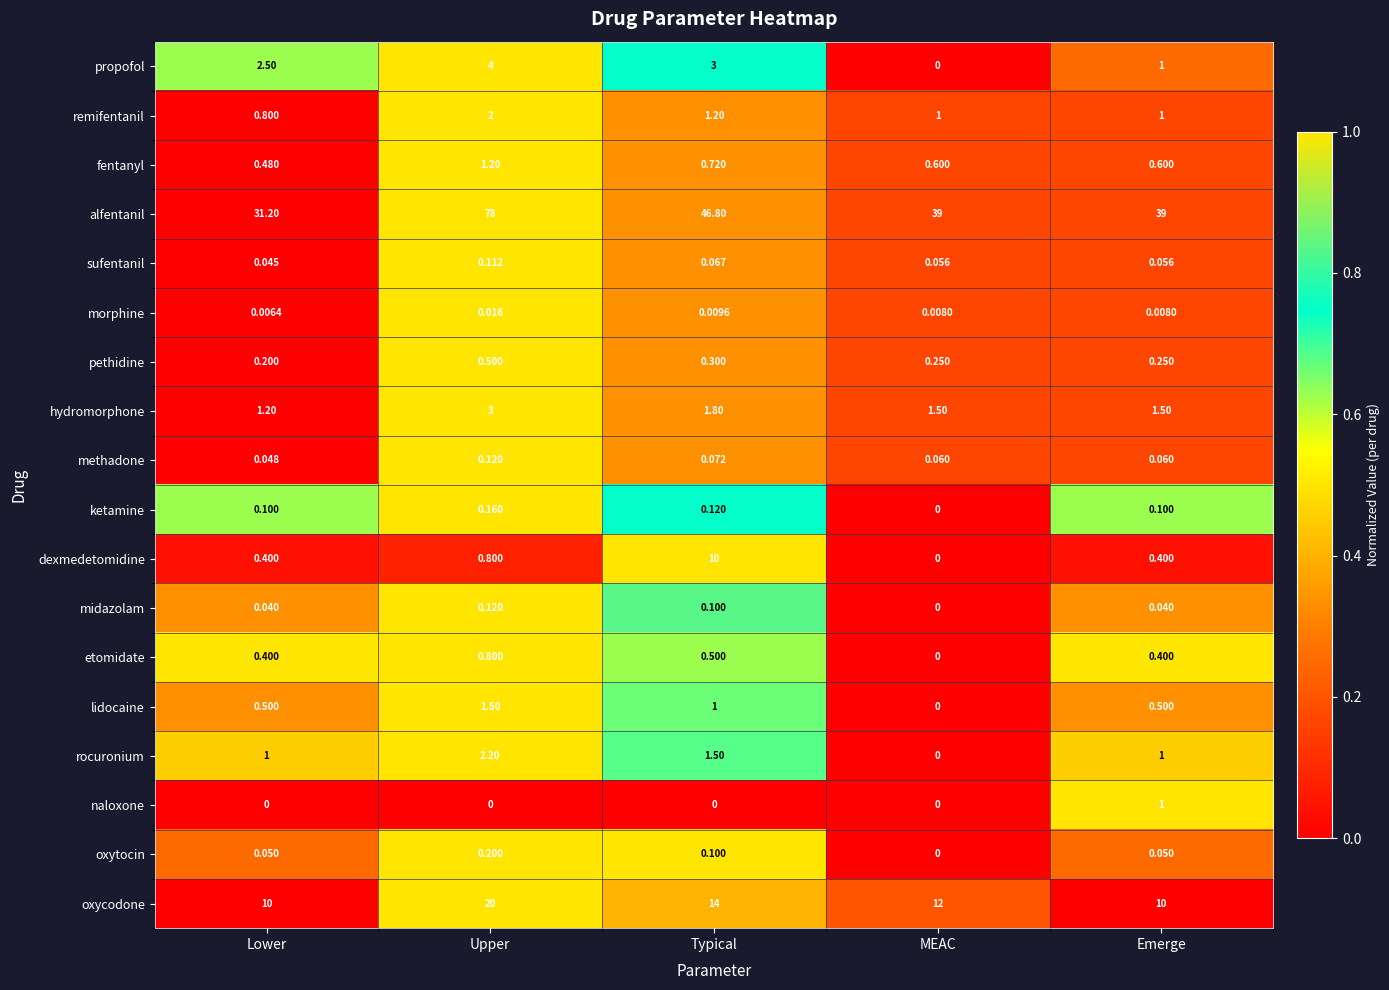

Count the number of data series in this chart.

18